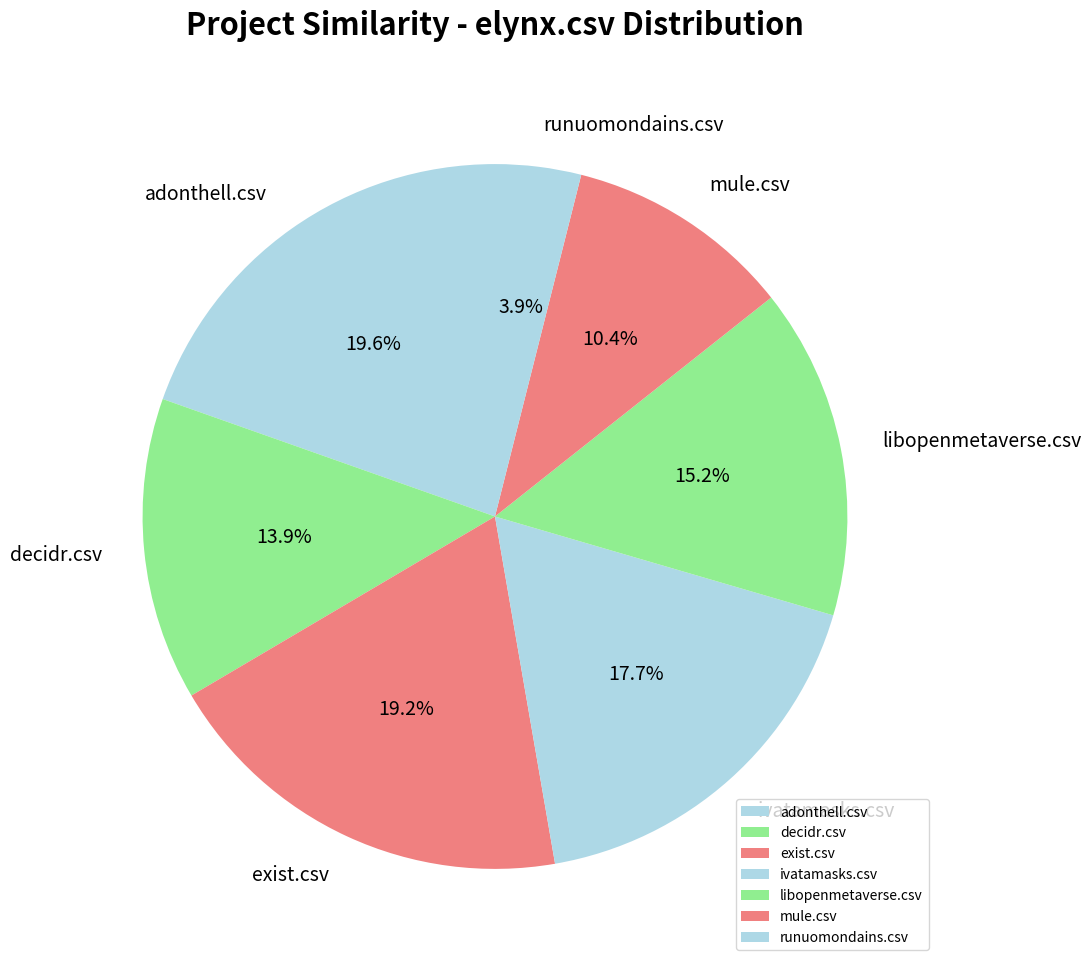

How many segments does this pie chart have?

7